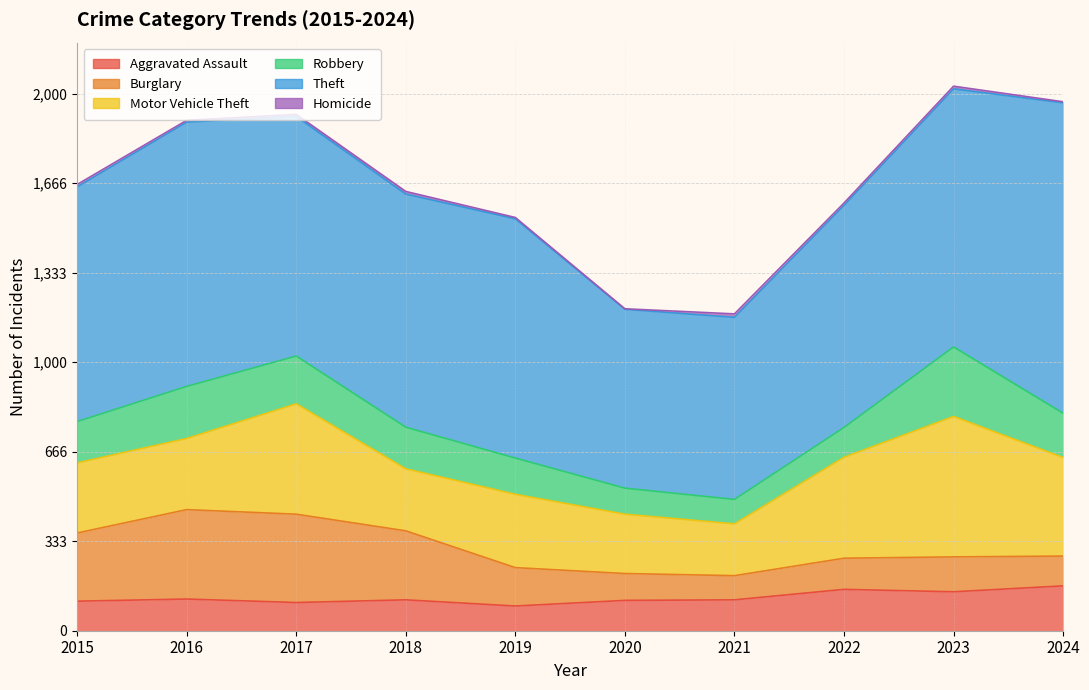

Where is the first local maximum for Theft?

2016